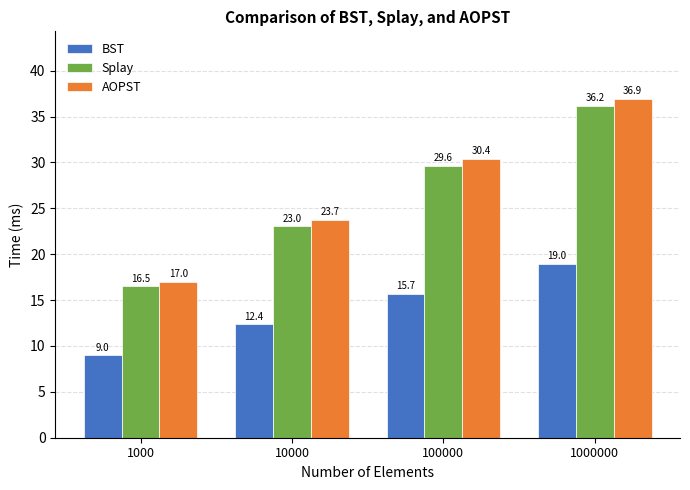

At 1000000, list the series in order from largest to smallest.

AOPST, Splay, BST